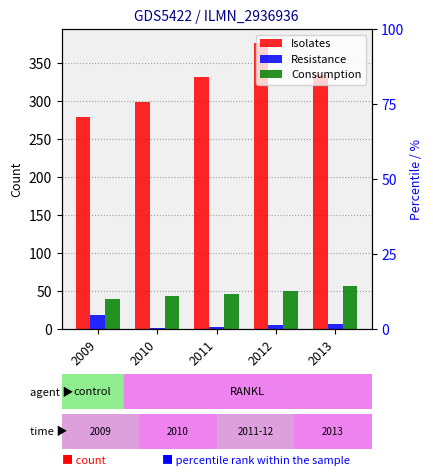

At which label does Consumption first exceed 46?

2012